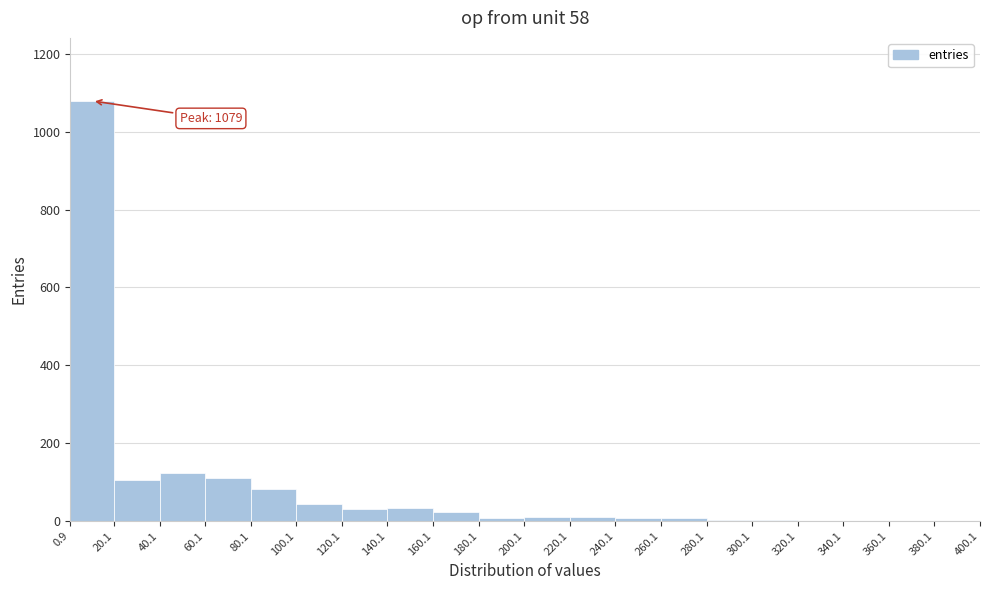

Which range on the x-axis has the tallest bar?

0.9 to 20.1